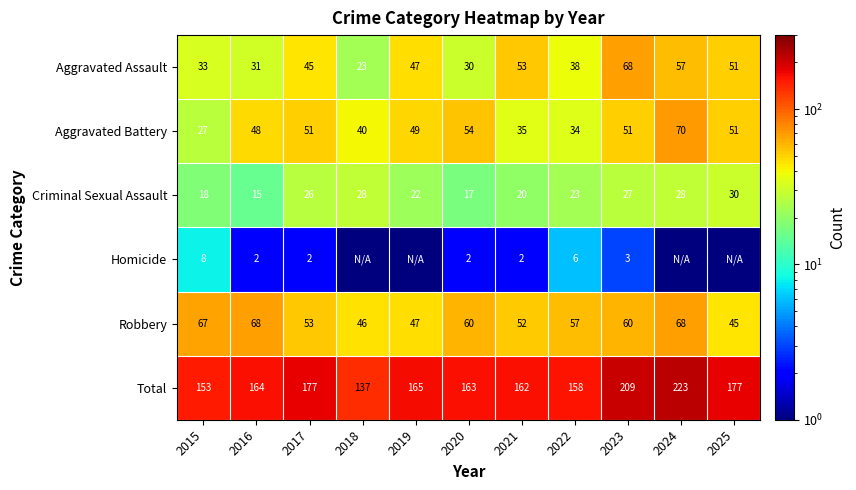

The Aggravated Assault series shows 9.7 at 2019. True or false?

False